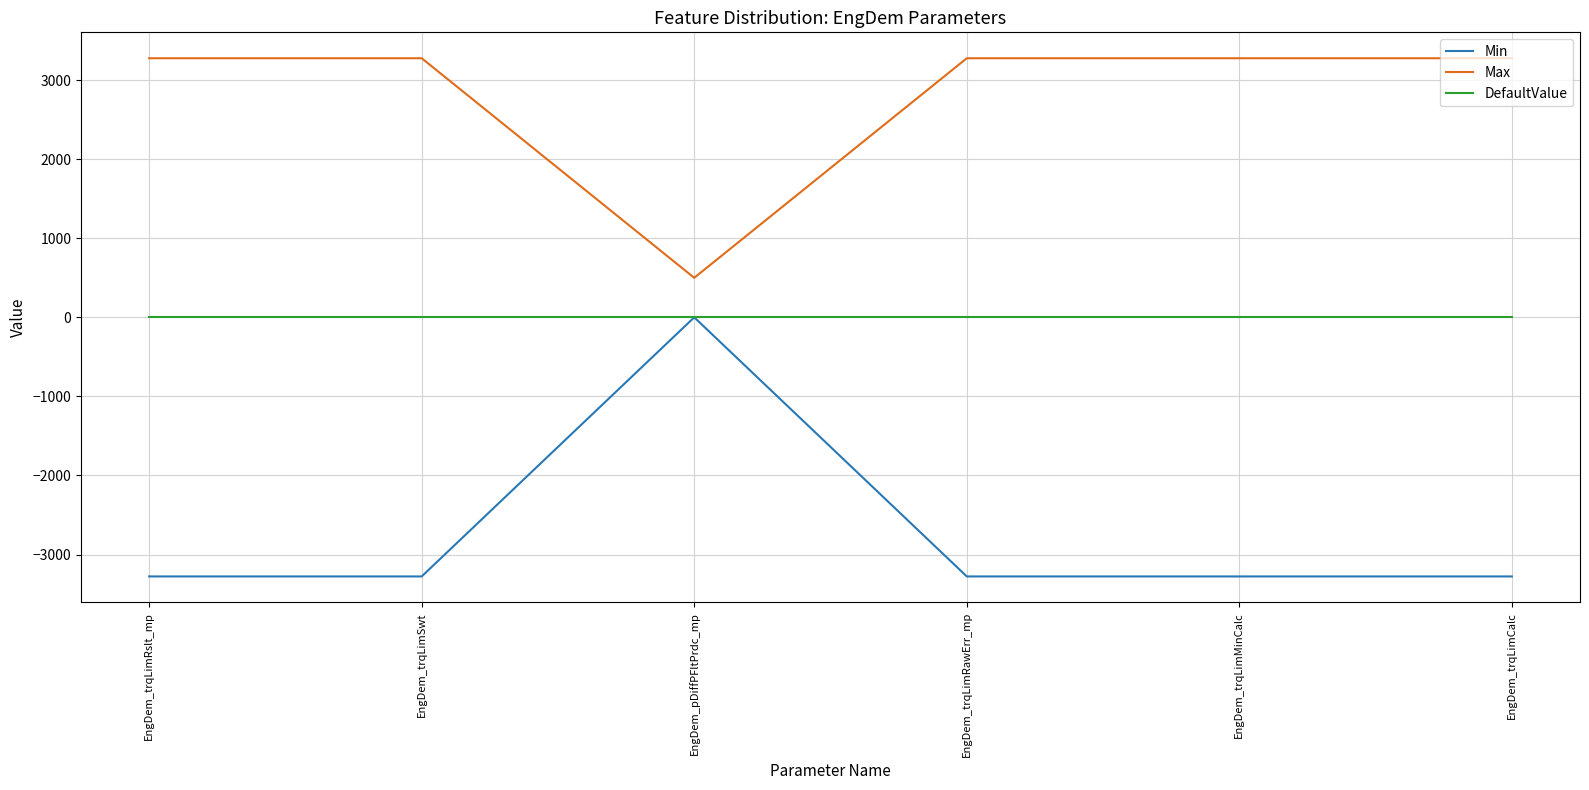

True or false: Min has more than 2 points higher than both neighbors.

False